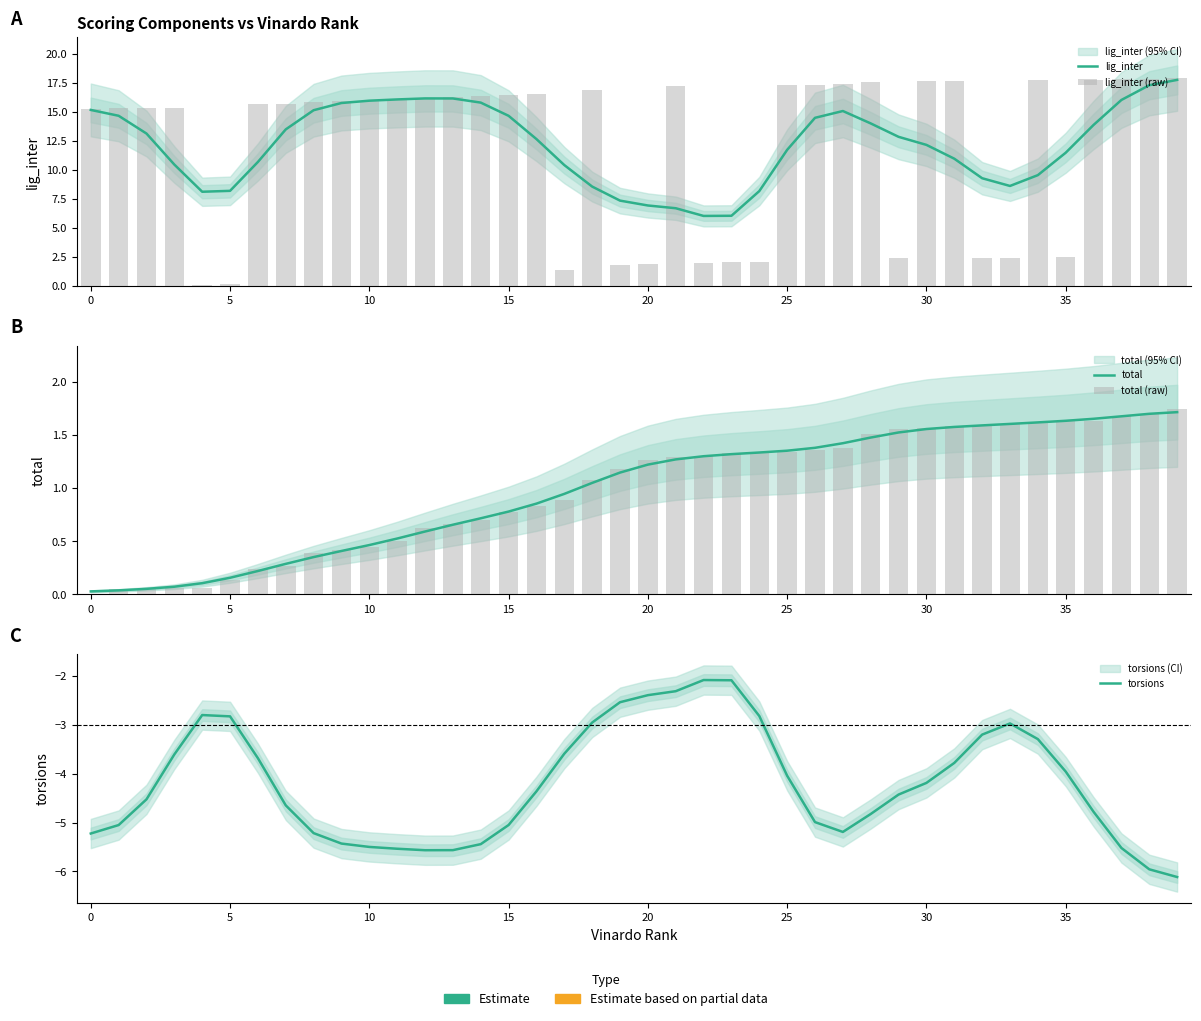

What is the total value across all series at 30?

25.0